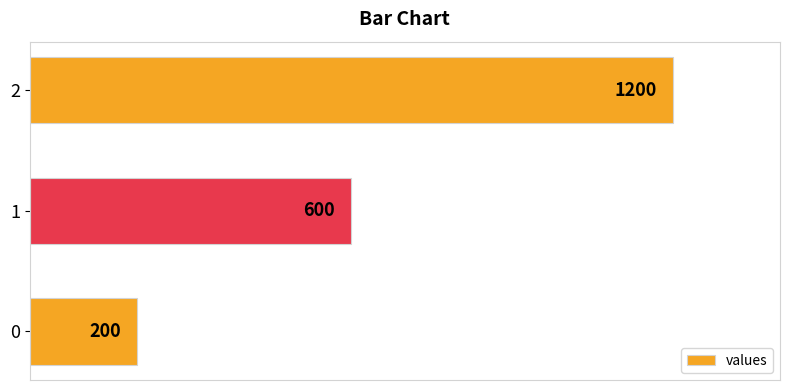

Reading bottom to top, transcribe all the data shown in this chart.

200	600	1200